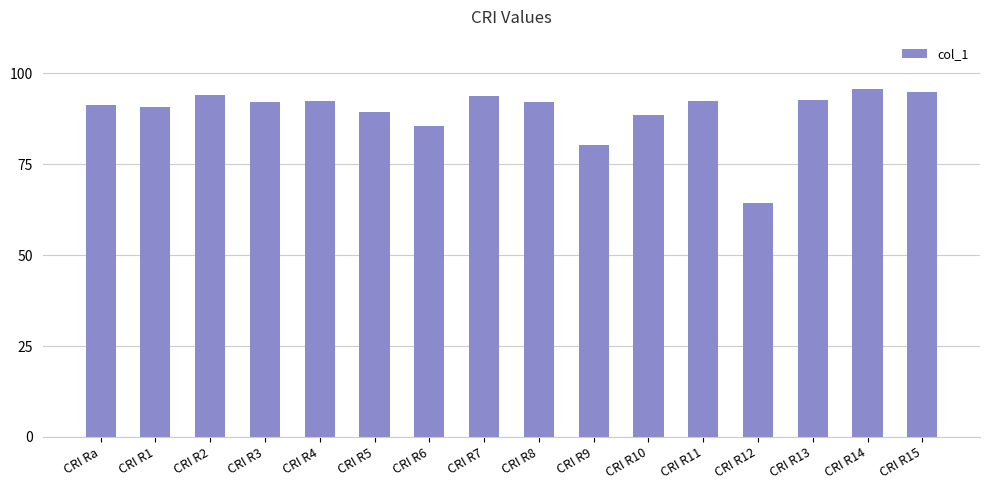

What is the difference between the second highest and minimum values?

30.6